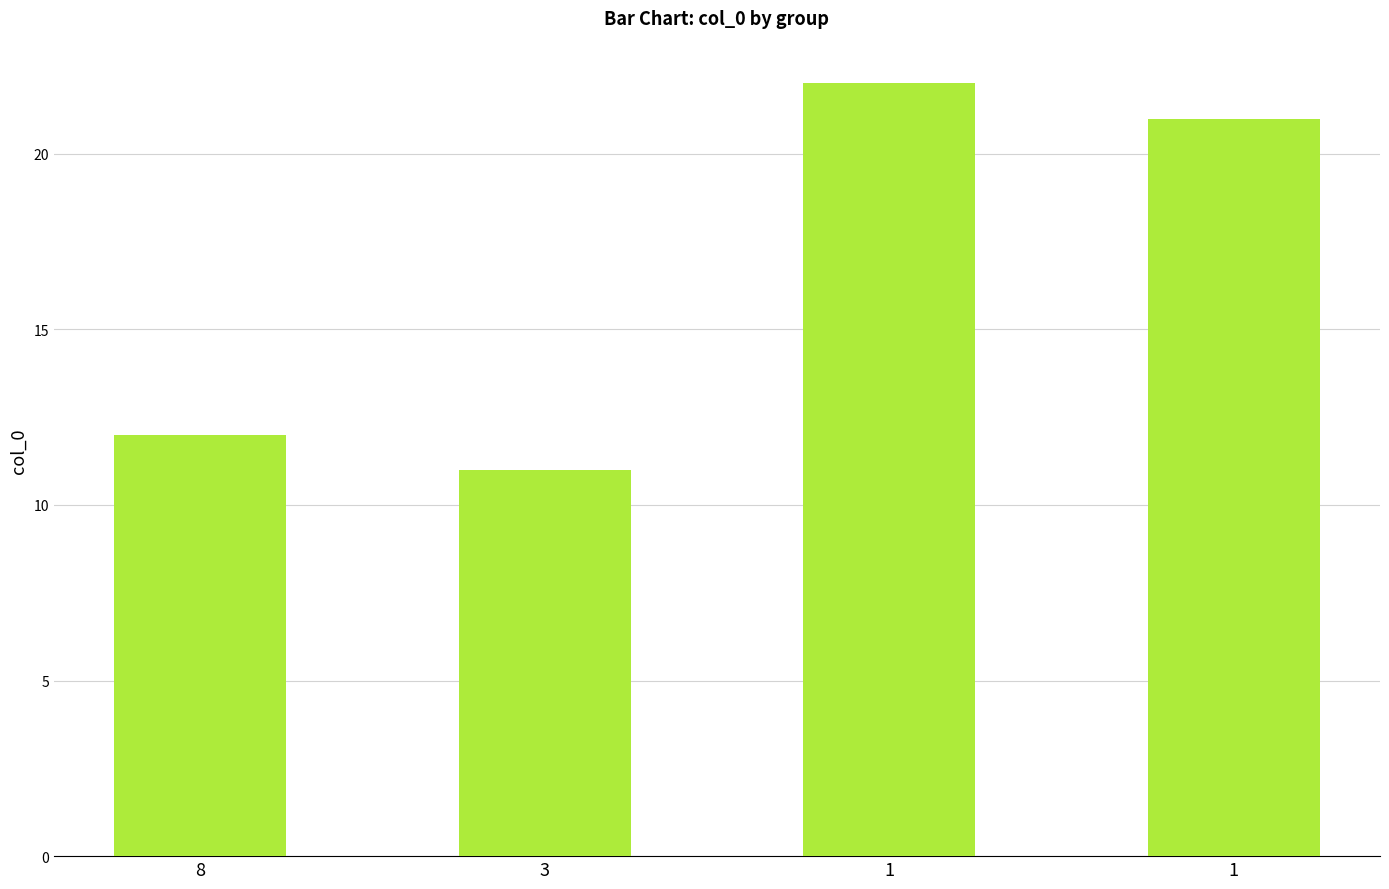

Which has a higher value, 3 or 1?

1